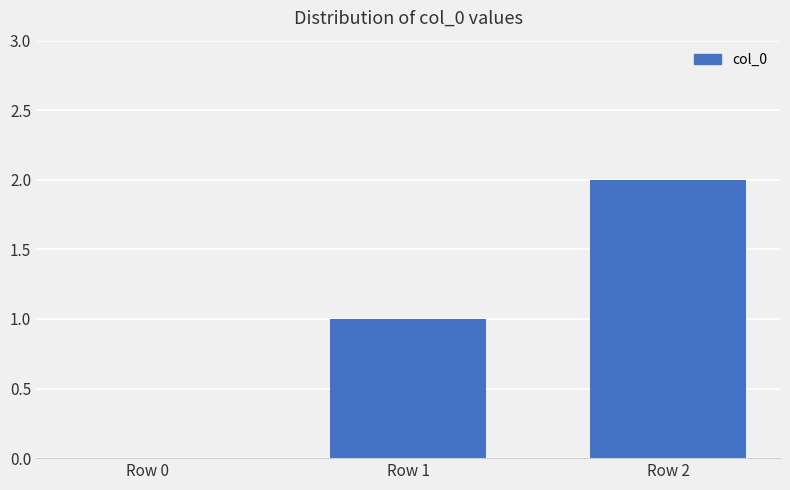

At which category does the chart reach its peak across all series?

Row 2